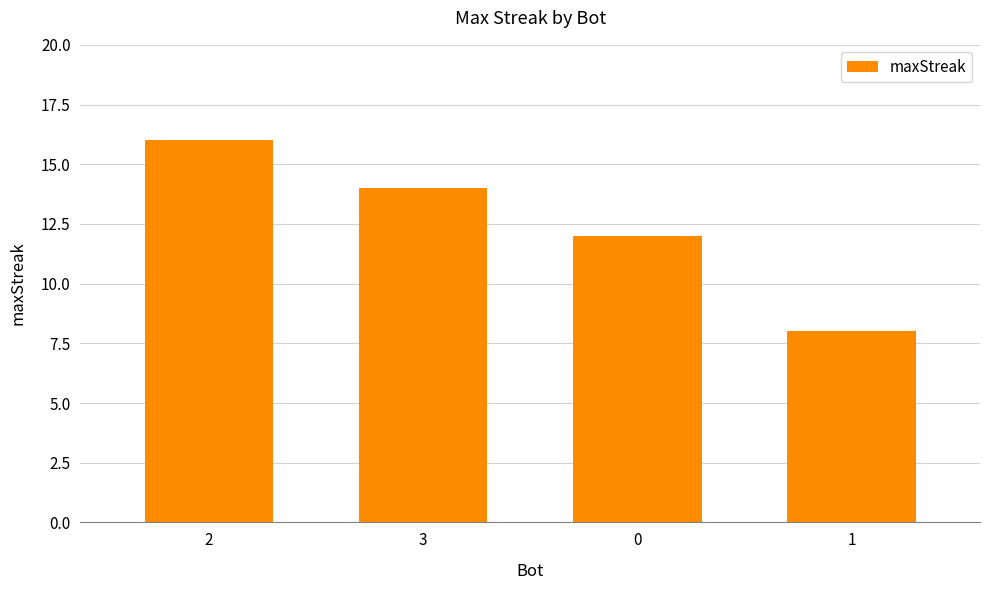

Which category has the lowest value across all series?

1